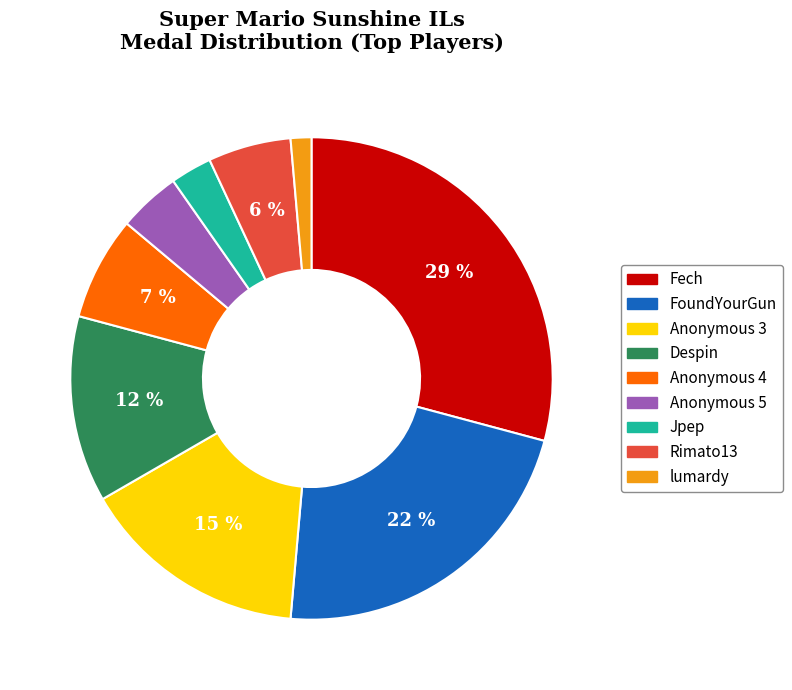

Does any single category account for the majority?

No